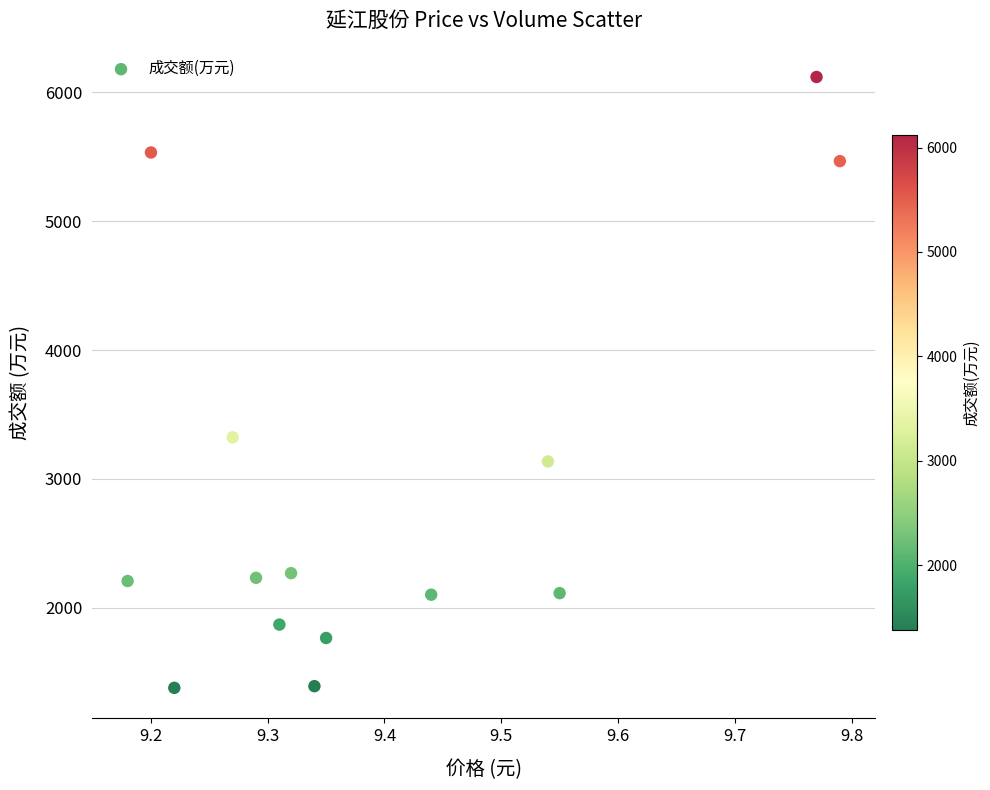

What is the range of Y values (max minus min)?

4741